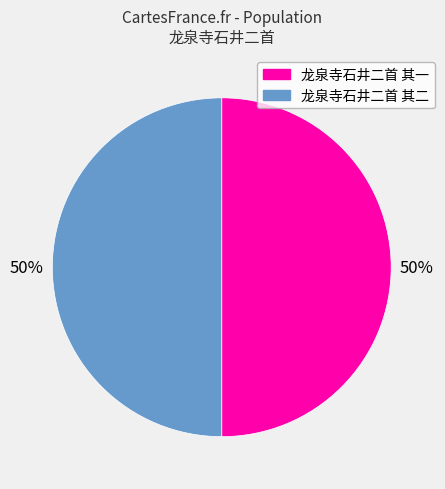

Is it true that 龙泉寺石井二首 其一 is 56% of the pie?

False